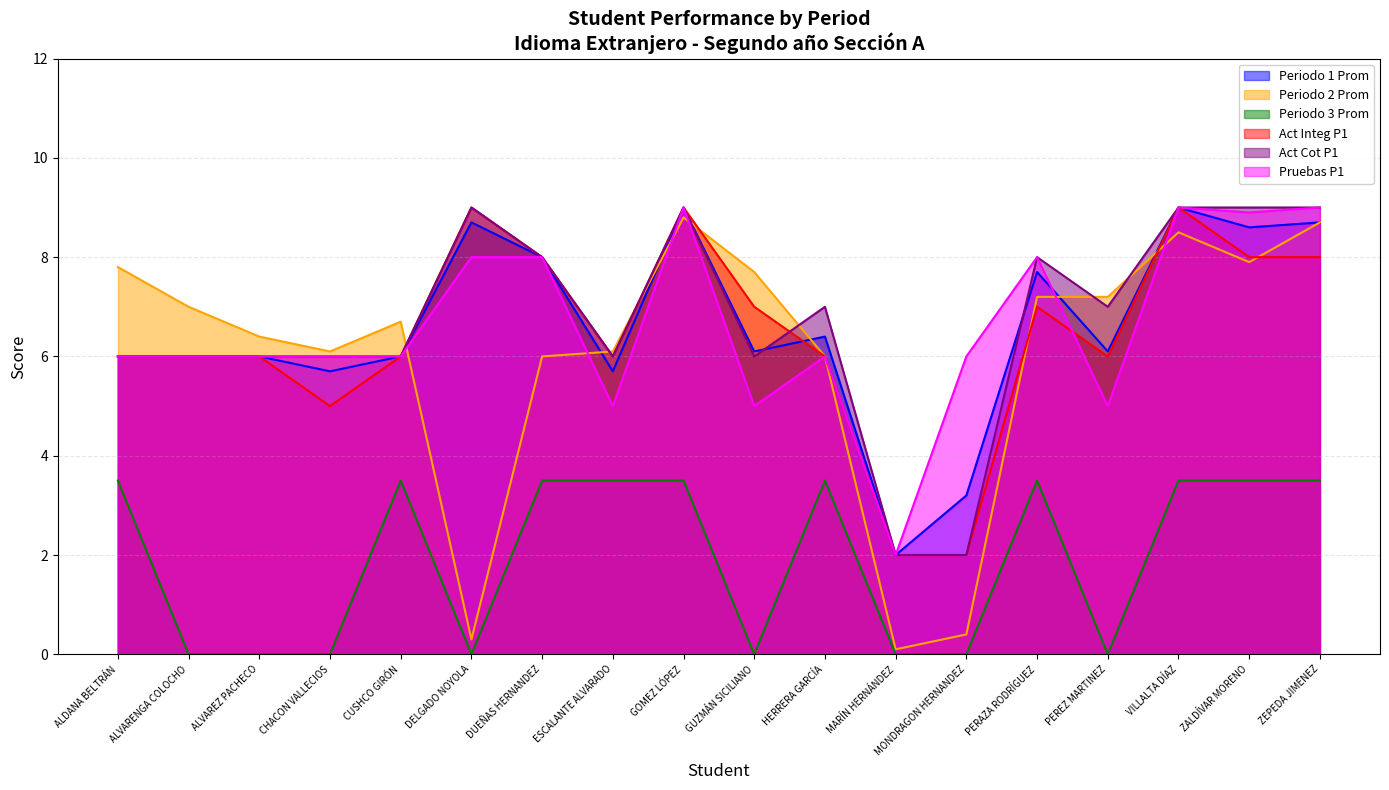

At which category does Periodo 1 Prom reach its first local valley?

CHACON VALLECIOS